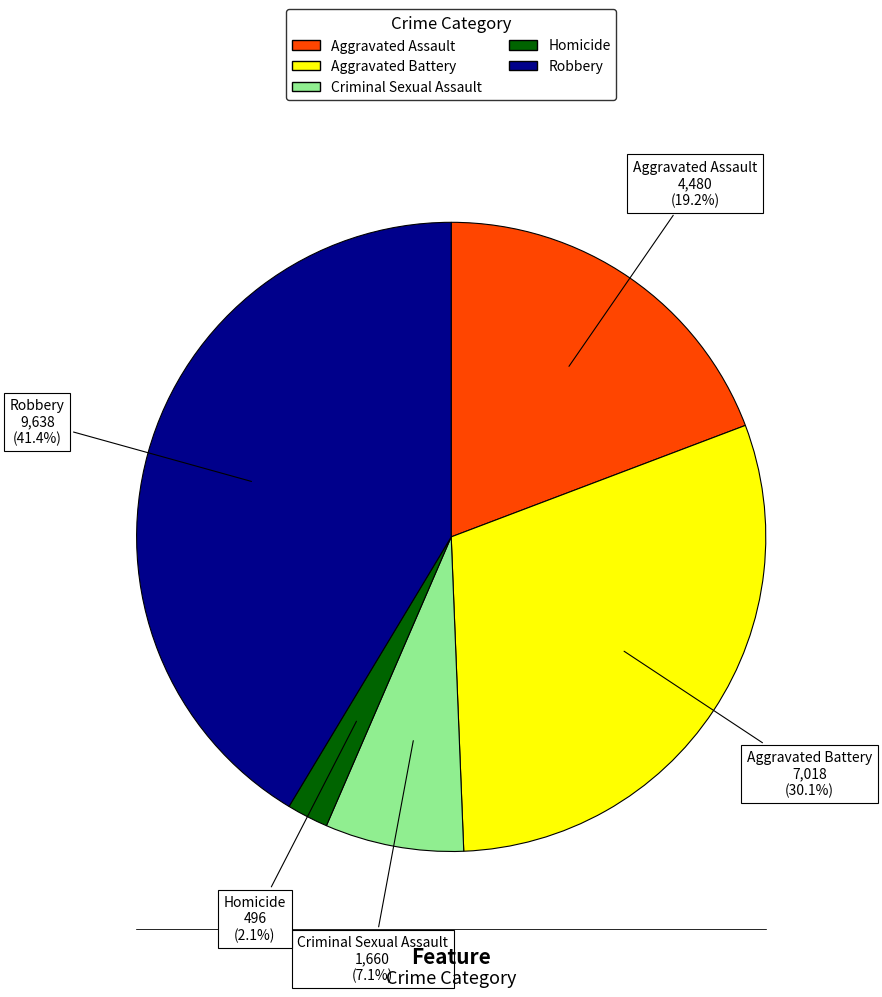

To the nearest percent, what portion does Criminal Sexual Assault represent?

7%